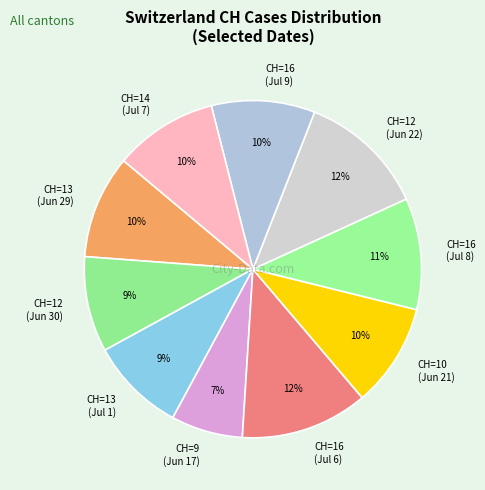

Which slice is the smallest?

CH=9 (Jun 17)